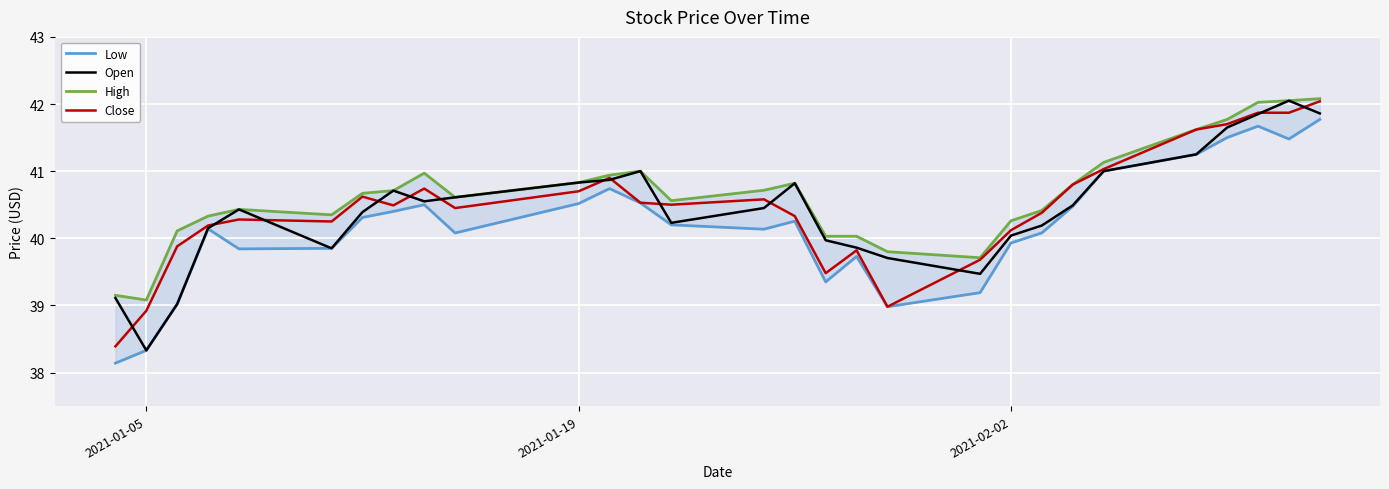

What is the smallest value displayed?

38.1